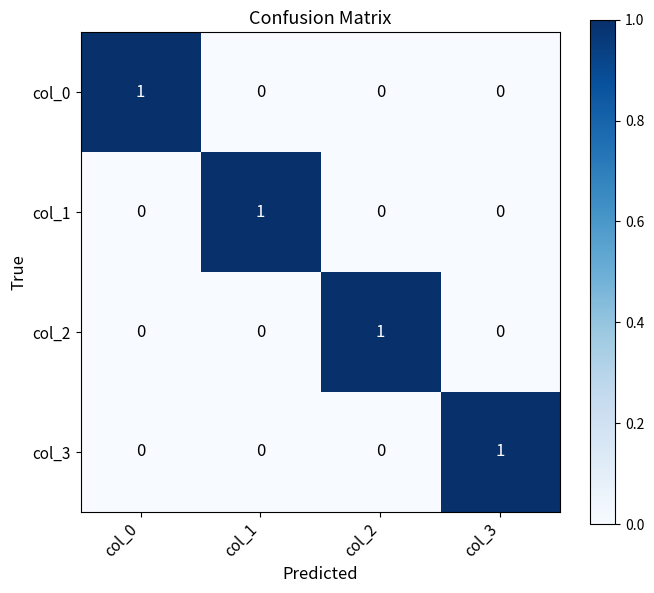

How many series are shown in this chart?

4